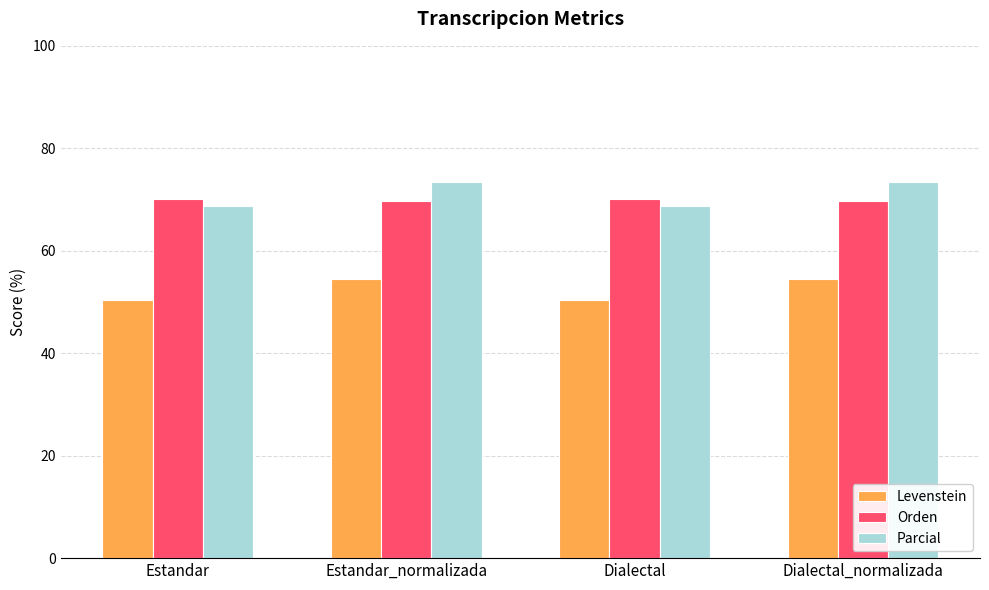

What is the average value of the Parcial series?

71.0